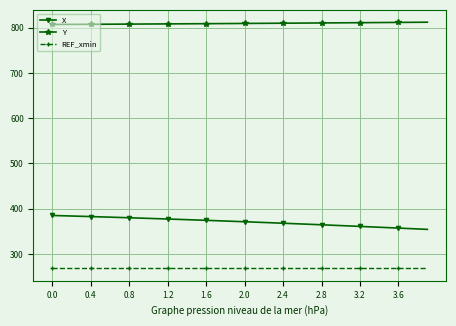

What are all the series names shown in the legend?

X, Y, REF_xmin